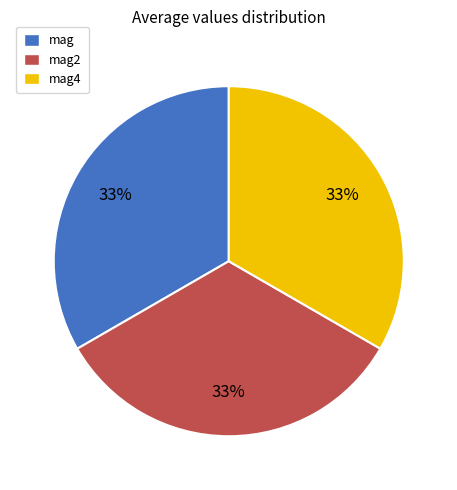

Count the number of slices in the pie.

3